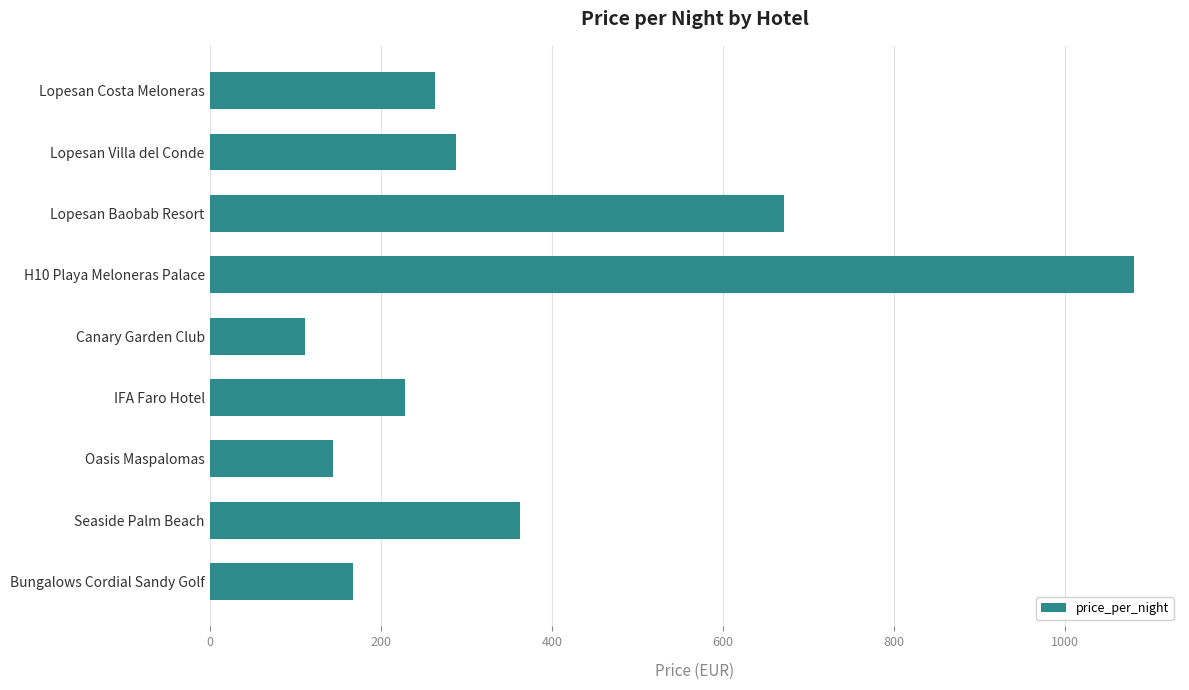

At which label is the value closest to 596?

Lopesan Baobab Resort